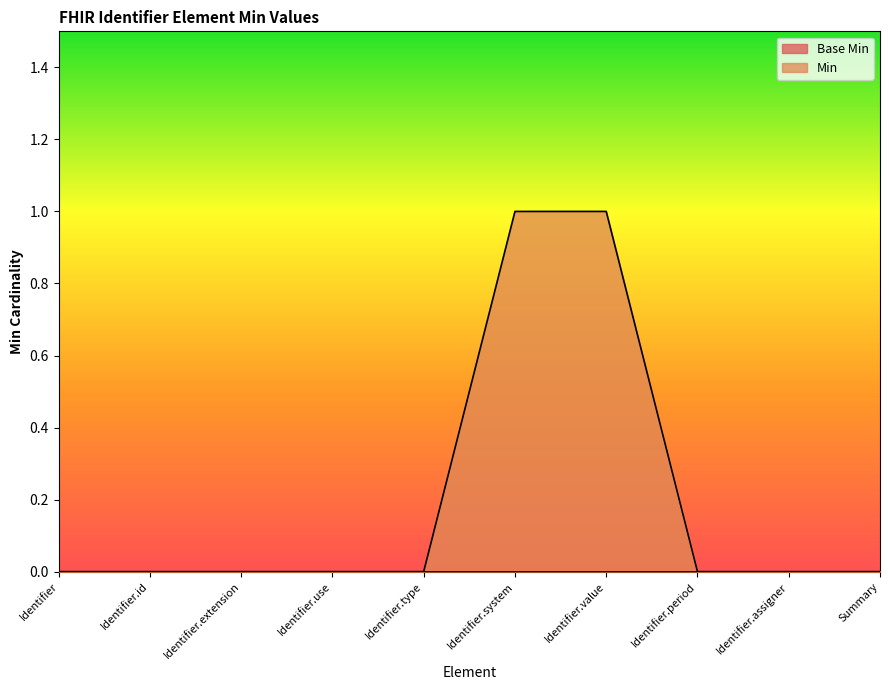

What is the label of the 5th point from the left?

Identifier.type